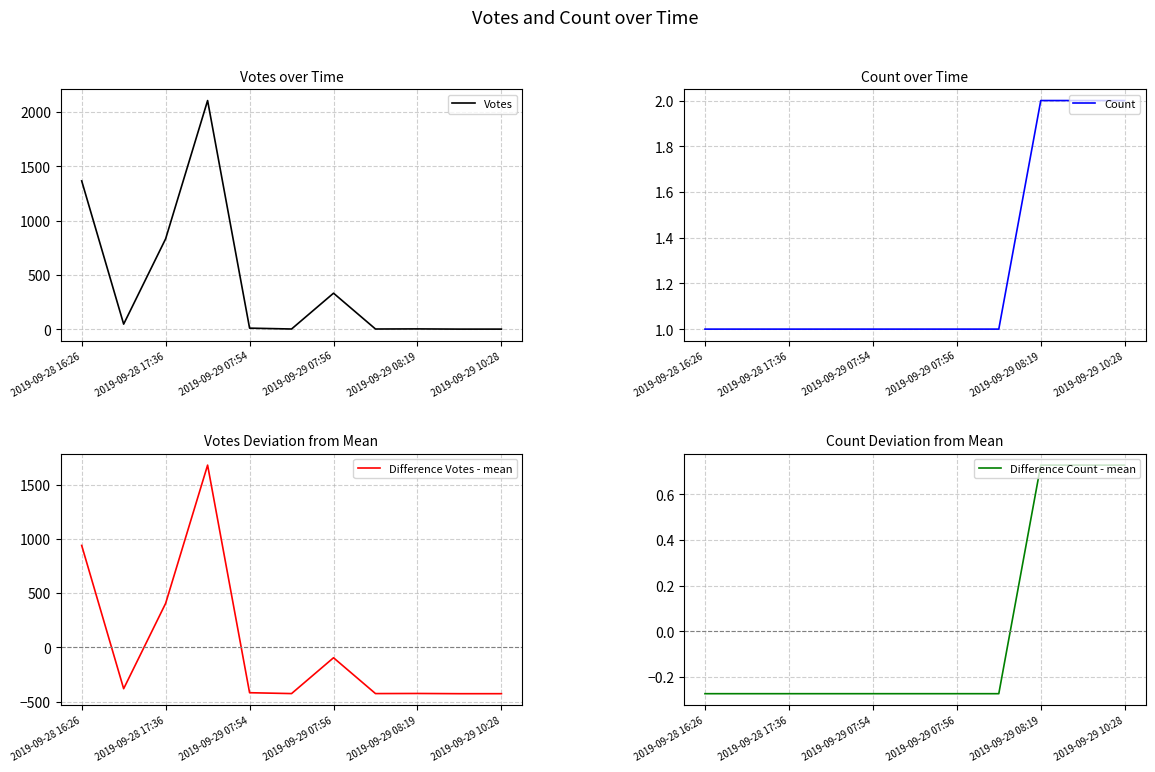

The Votes series shows 331 at 2019-09-29 07:56. True or false?

True